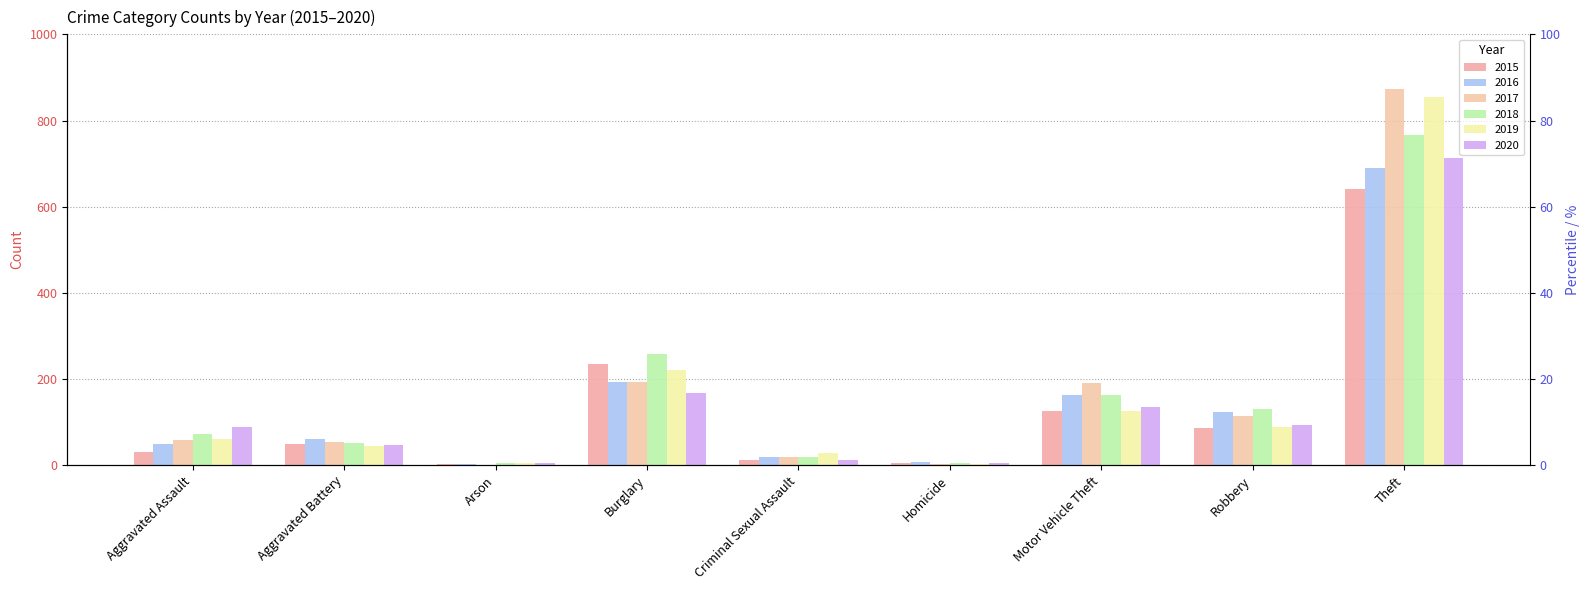

List the labels in order of 2019 value, largest first.

Theft, Burglary, Motor Vehicle Theft, Robbery, Aggravated Assault, Aggravated Battery, Criminal Sexual Assault, Arson, Homicide